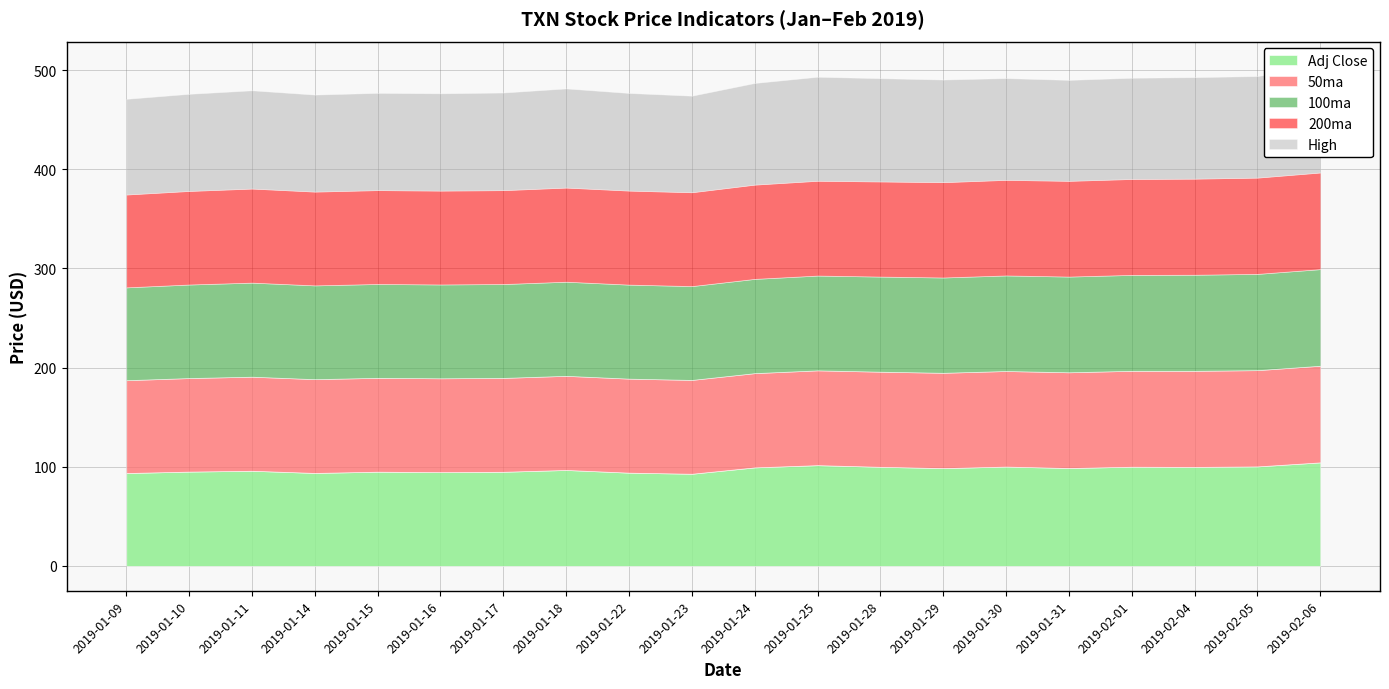

The value of 100ma at 2019-01-28 is 95.9. True or false?

True